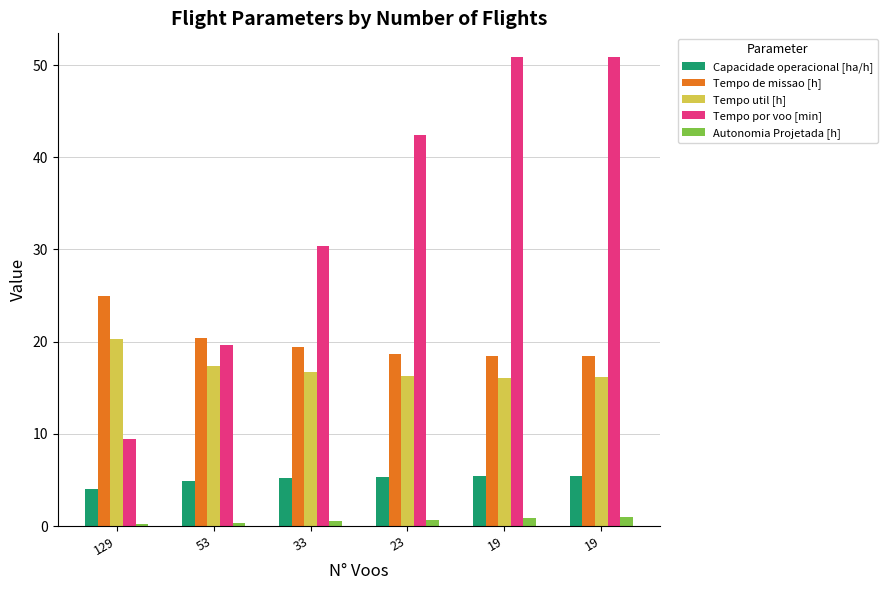

Count the number of categories in the chart.

6